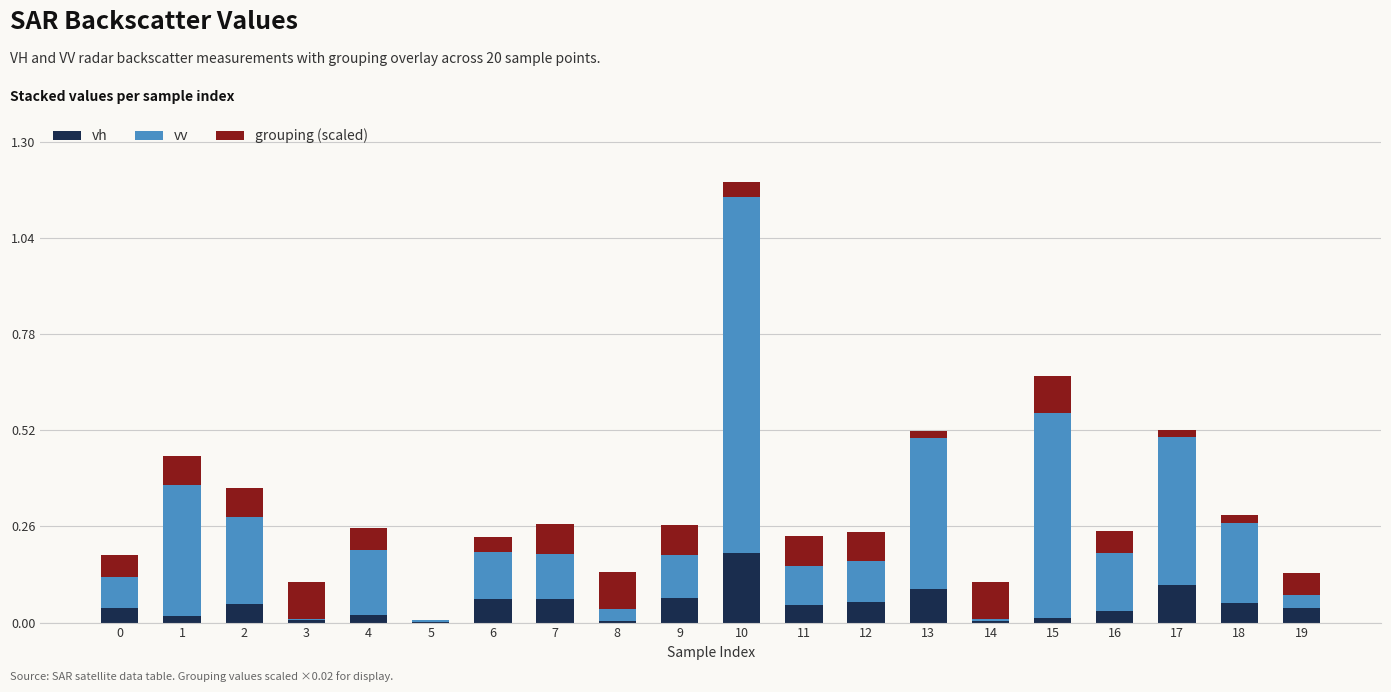

At which category is the sum across all series the highest?

10